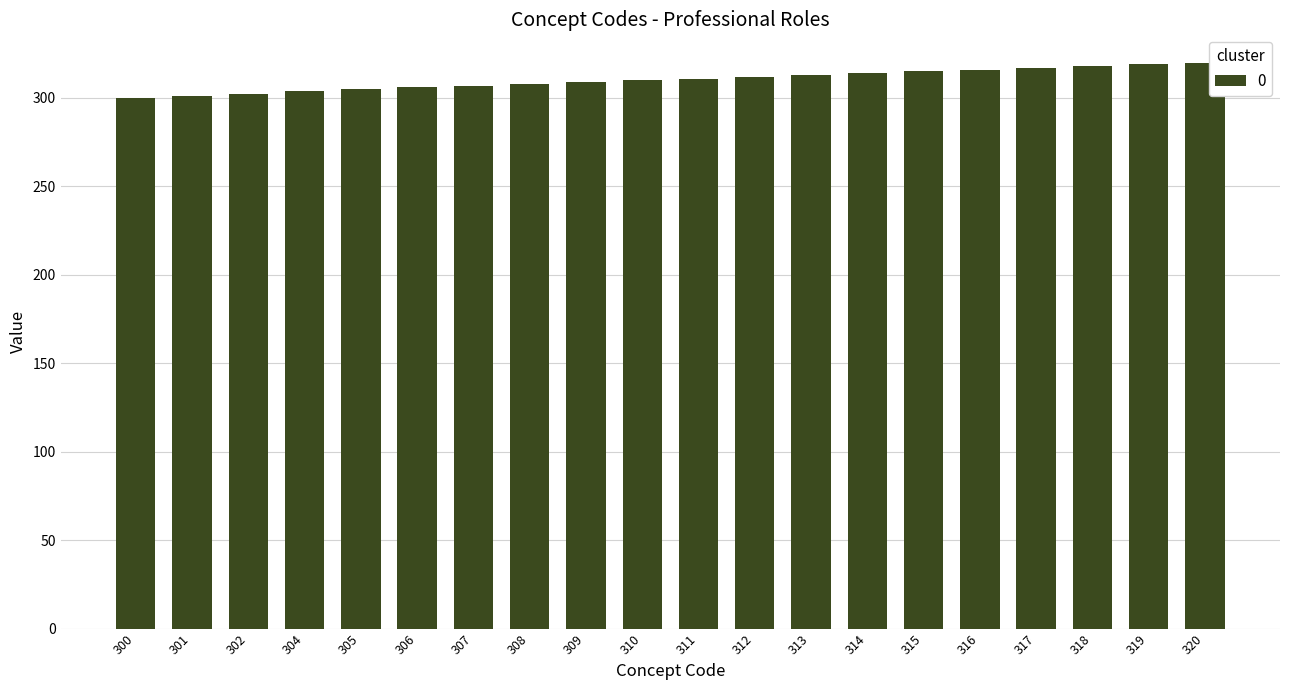

Approximately how many times larger is the value at 316 compared to 307?

1.0